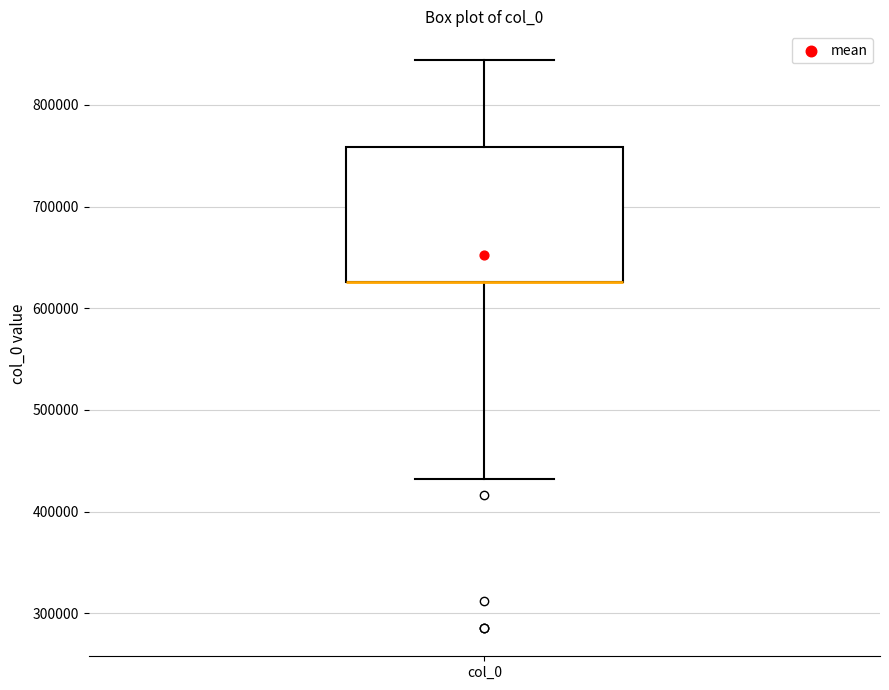

Transcribe this box plot: give where the median line is, the range the box spans, and where the two whiskers end, as read against the y-axis. The values are not printed on the chart, so give them approximately, as read against the axis.

median 630000 (drawn on the box's lower edge), box 630000 to 760000, whiskers 430000 to 840000